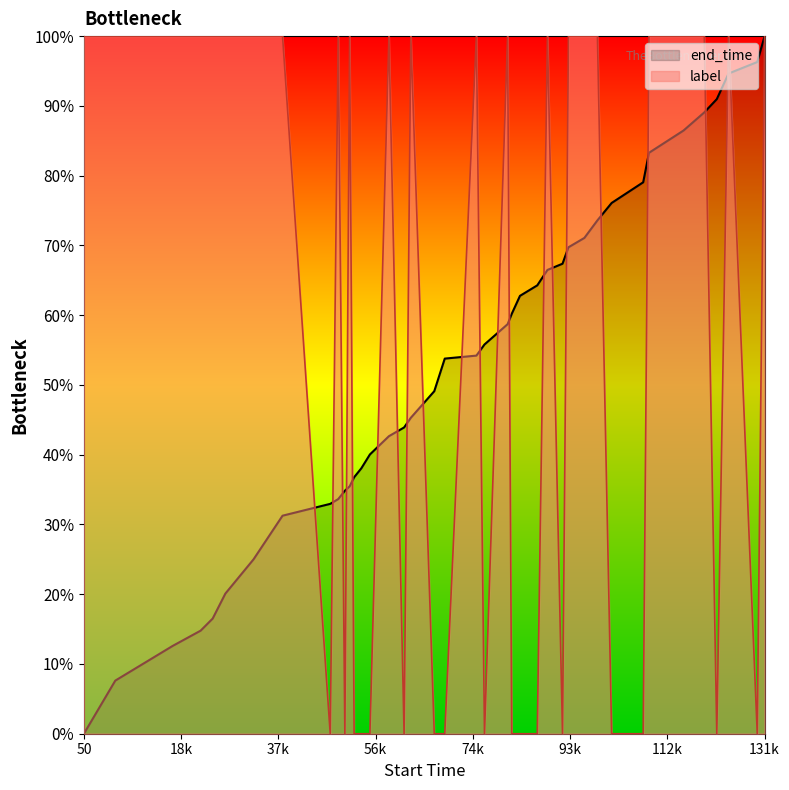

Does the chart have visible grid lines?

No